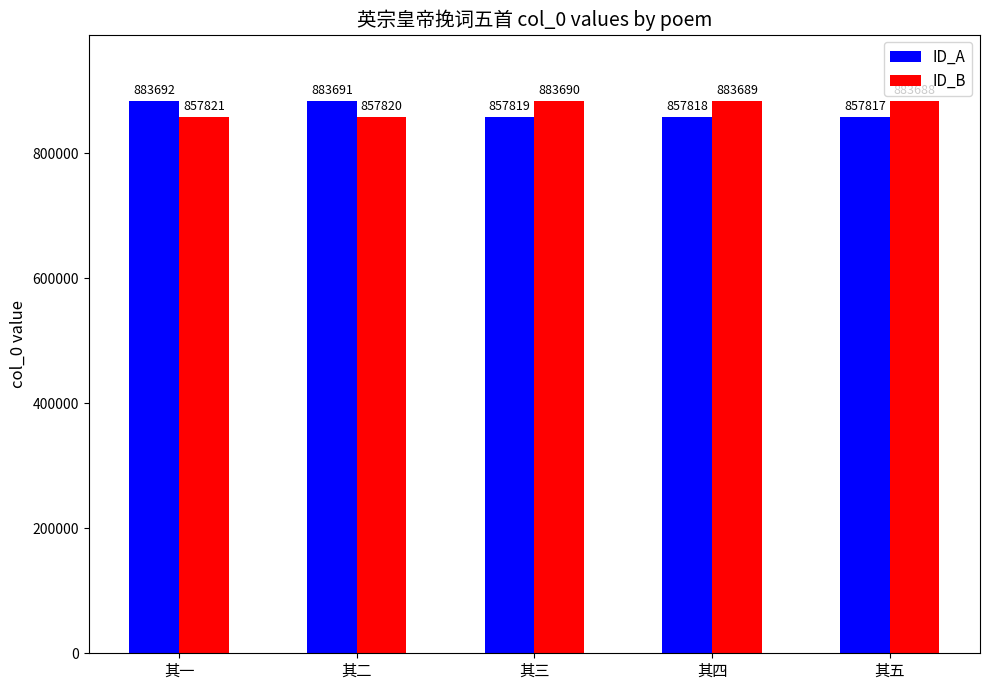

Read the ID_A value at 其一, to the nearest 100.

883700